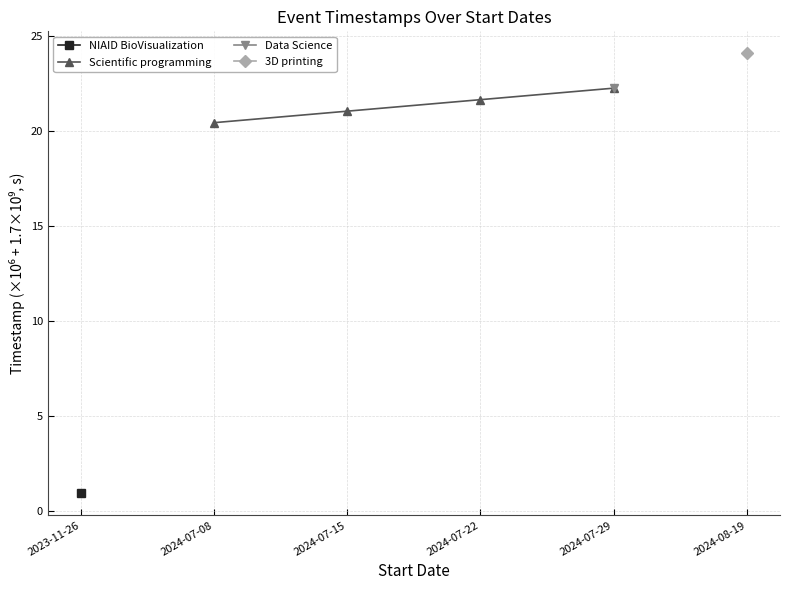

Rank the categories by Scientific programming value from lowest to highest.

2024-07-08, 2024-07-15, 2024-07-22, 2024-07-29